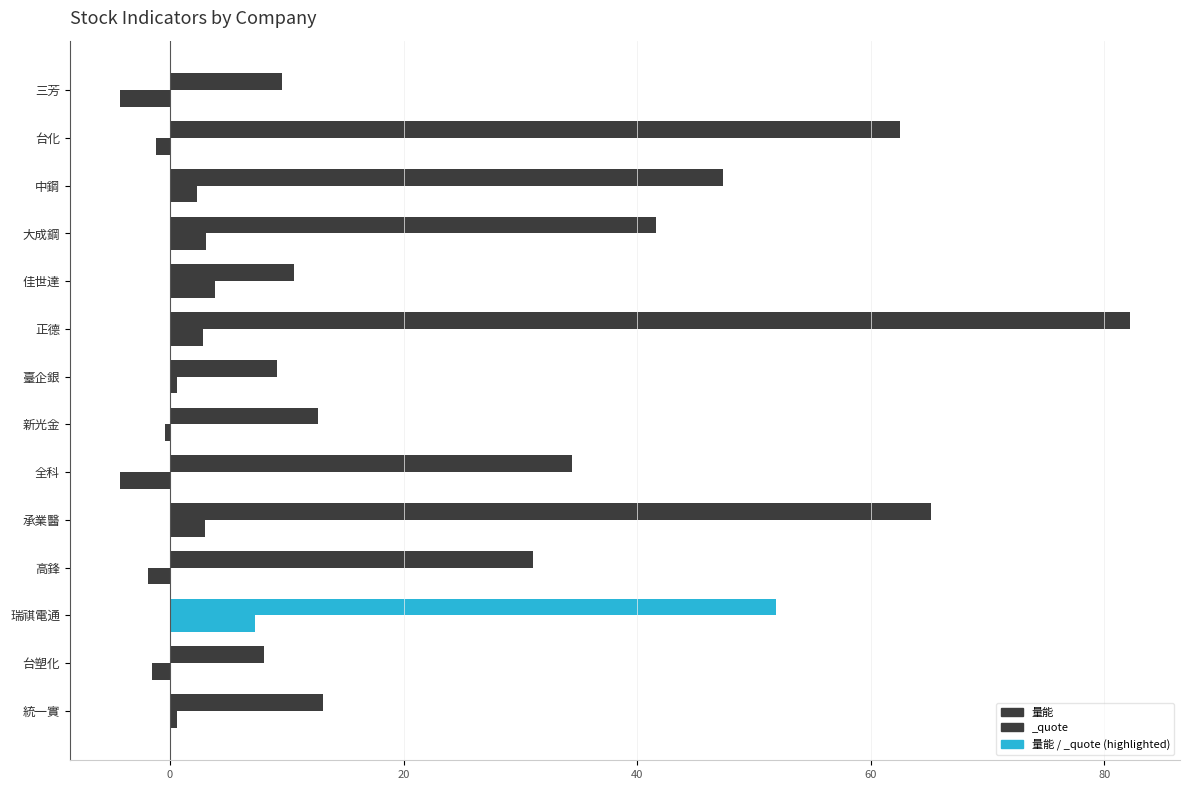

What is the difference between the maximum and second lowest values?

73.0